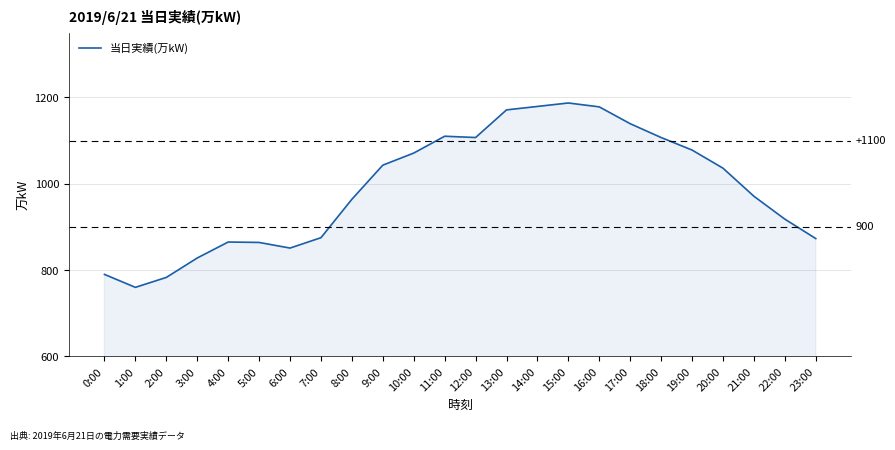

Does the chart display data point markers on the line(s)?

No